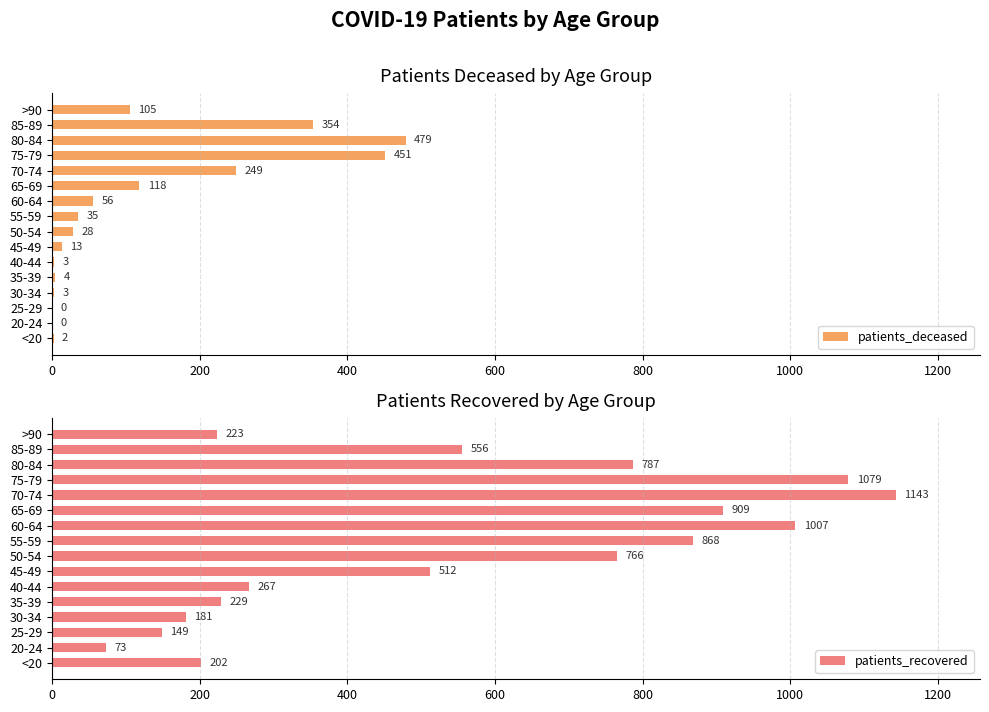

Which series has the largest range (max minus min)?

patients_recovered